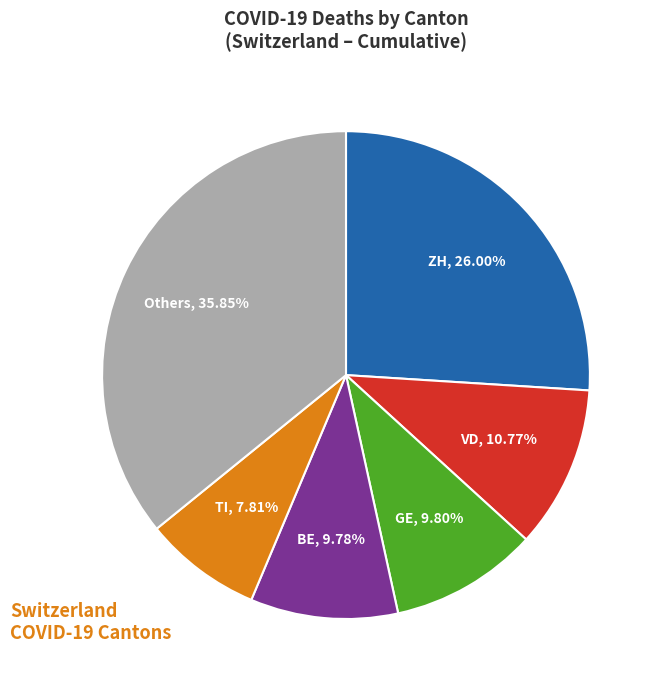

Does any single category account for the majority?

No